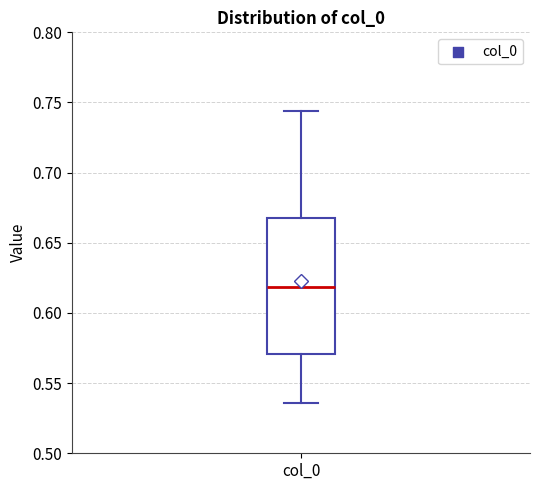

Where does the upper whisker of the box for col_0 end on the y-axis? The values are not printed on the chart, so give them approximately, as read against the axis.

0.745